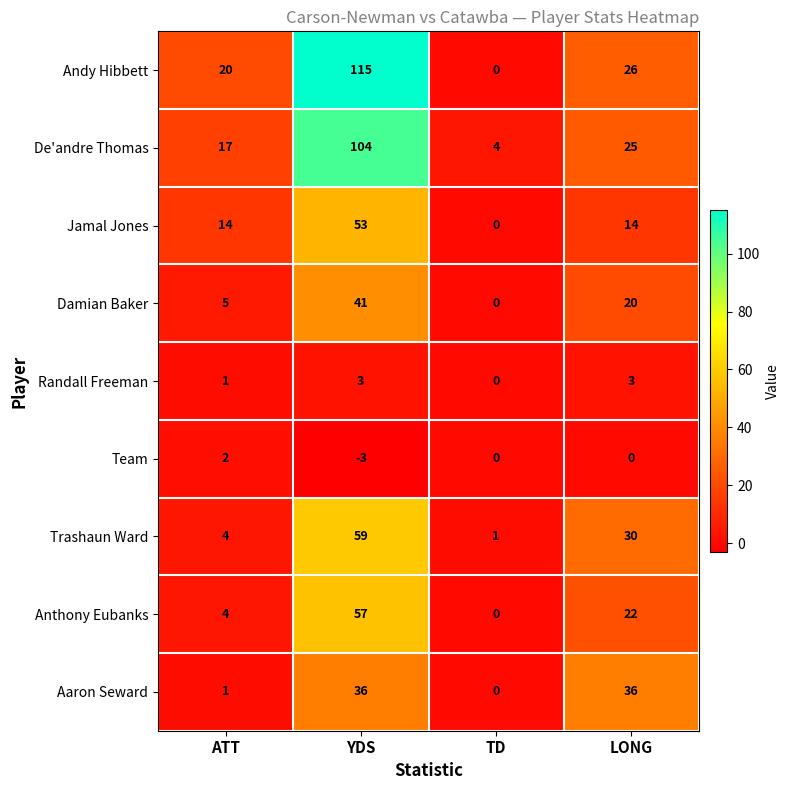

How many series are shown in this chart?

9